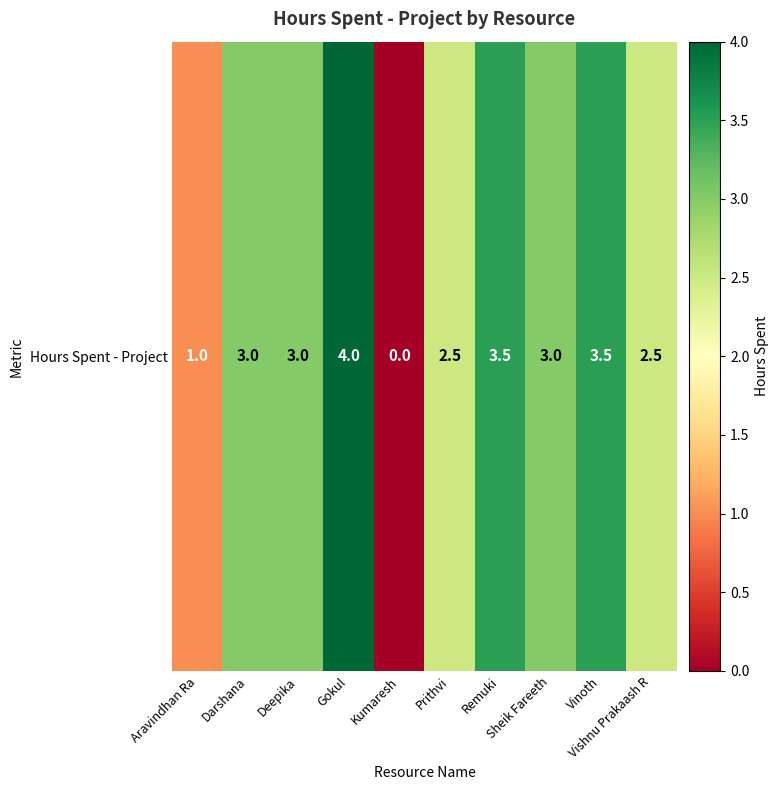

Count the values in the range 2 to 3.

5